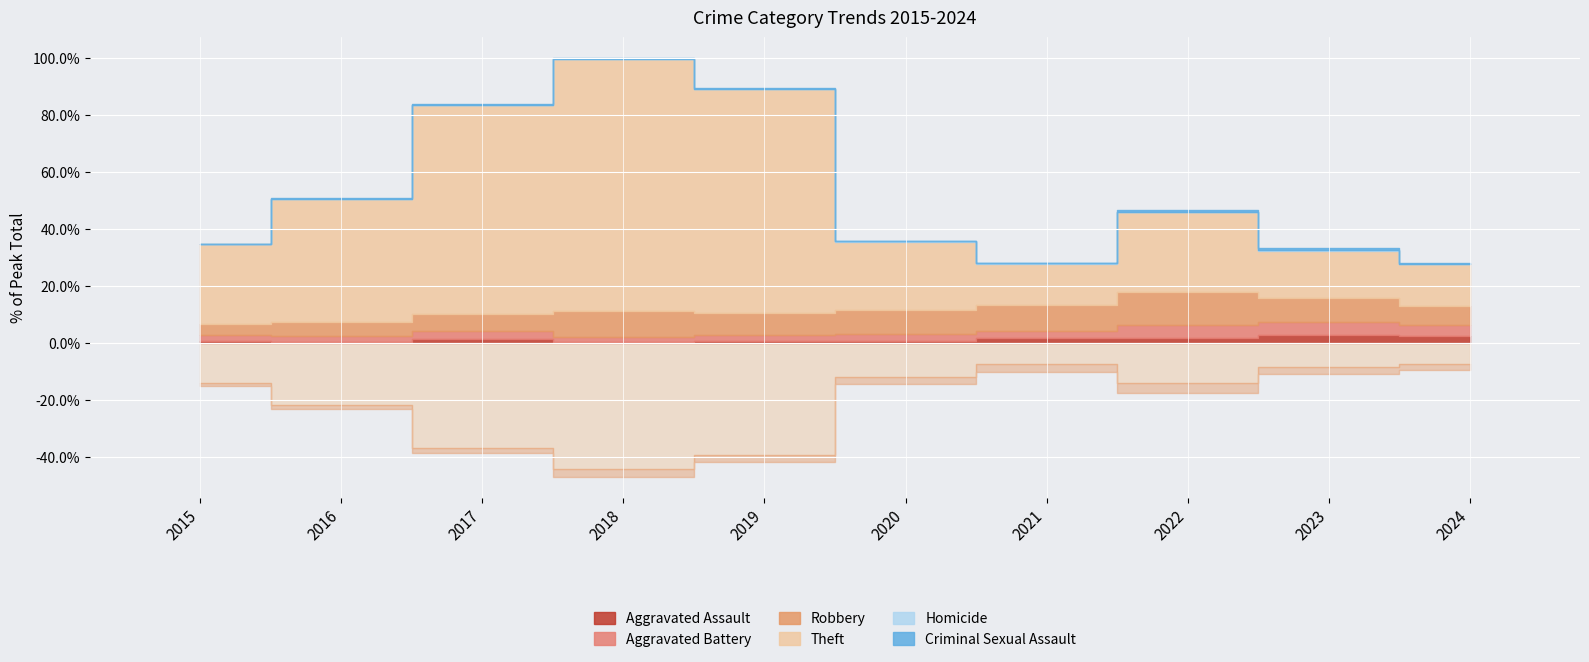

At how many categories does at least one series exceed 32?

4